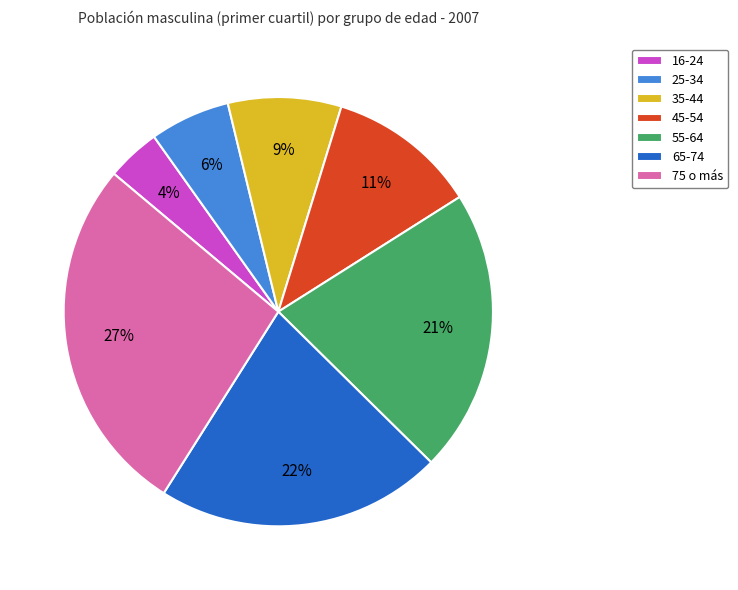

To the nearest percent, what is the combined percentage of 16-24 and 35-44?

13%